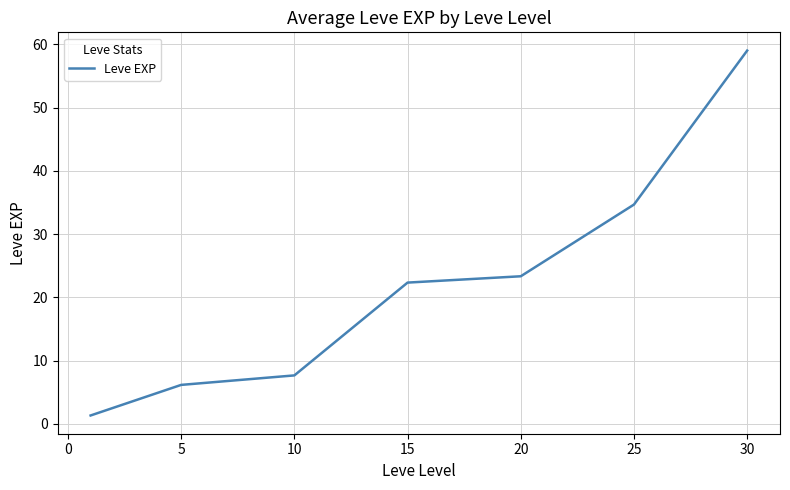

What is the greatest value displayed?

59.0